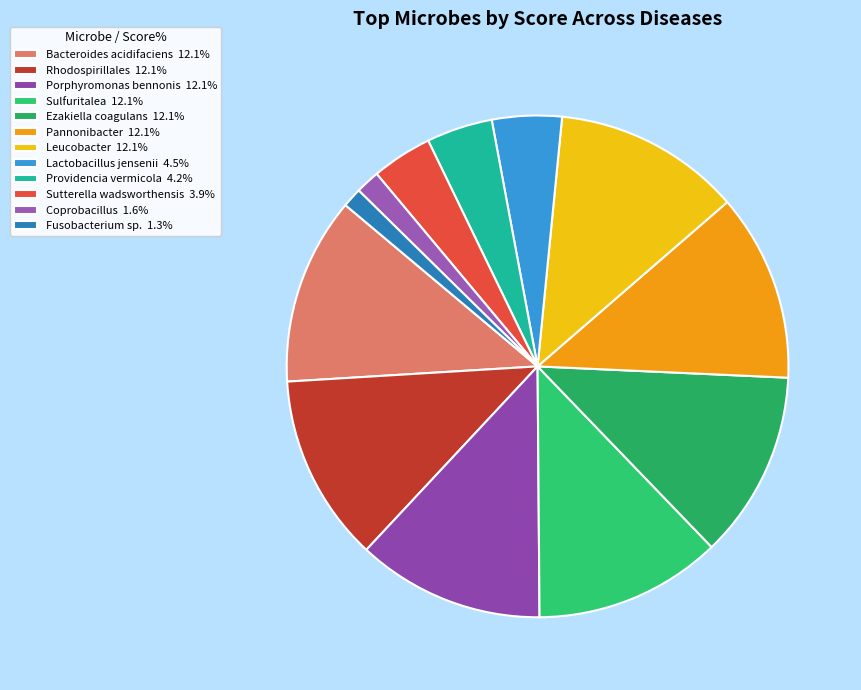

Combined, do Bacteroides acidifaciens and Sutterella wadsworthensis account for over 50%?

No